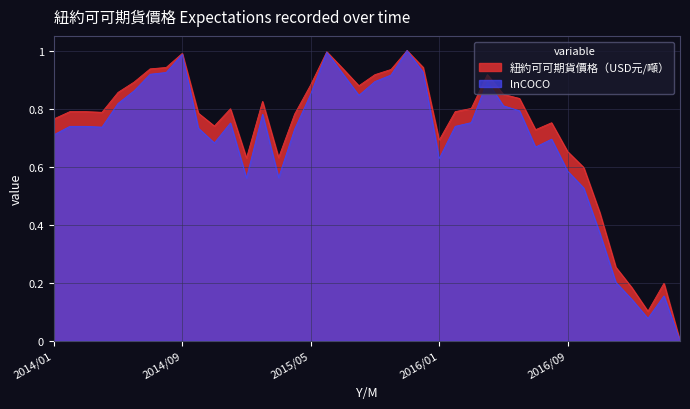

The value of lnCOCO at 2016/04 is 0.9. True or false?

True